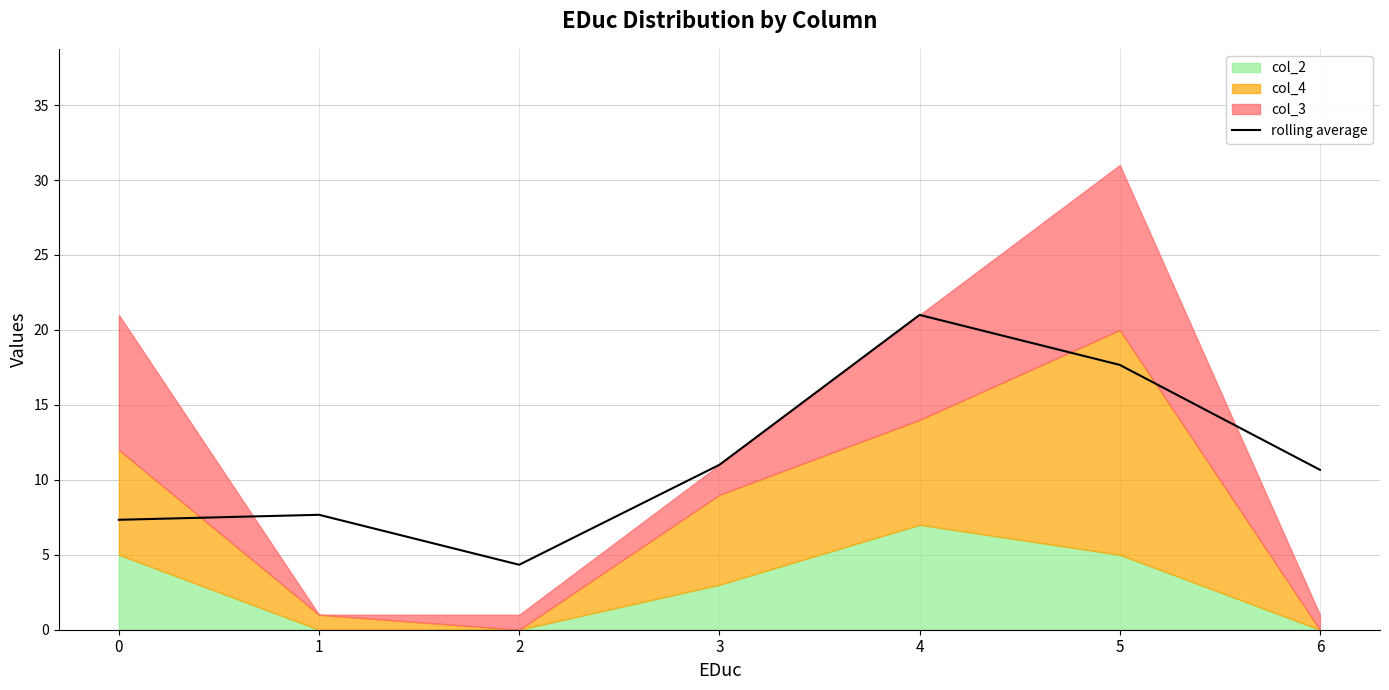

What is the average value?

11.4